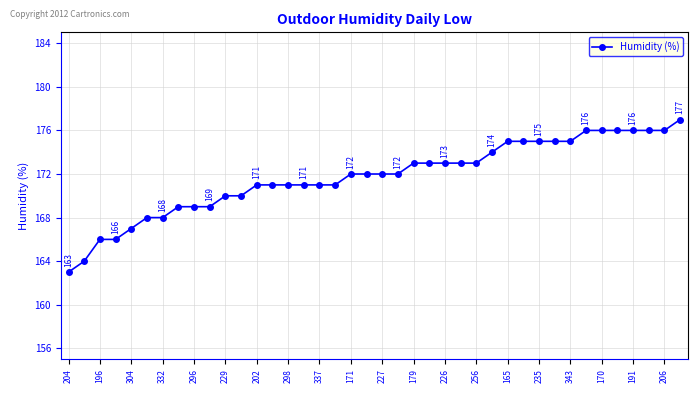

What is the sum of all values?

6870